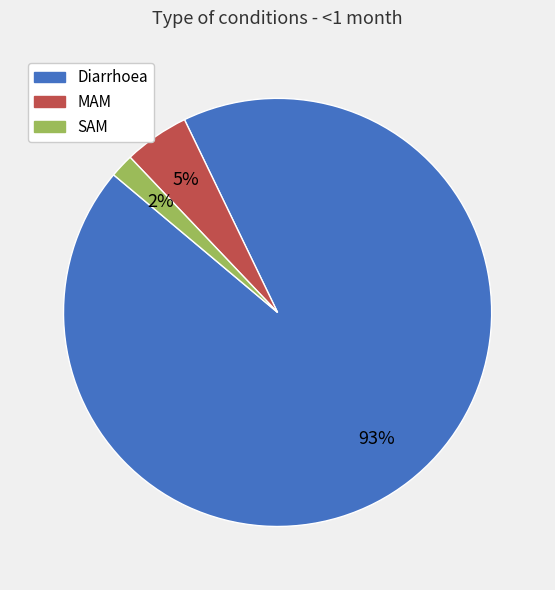

Does Diarrhoea represent more than half of the total?

Yes